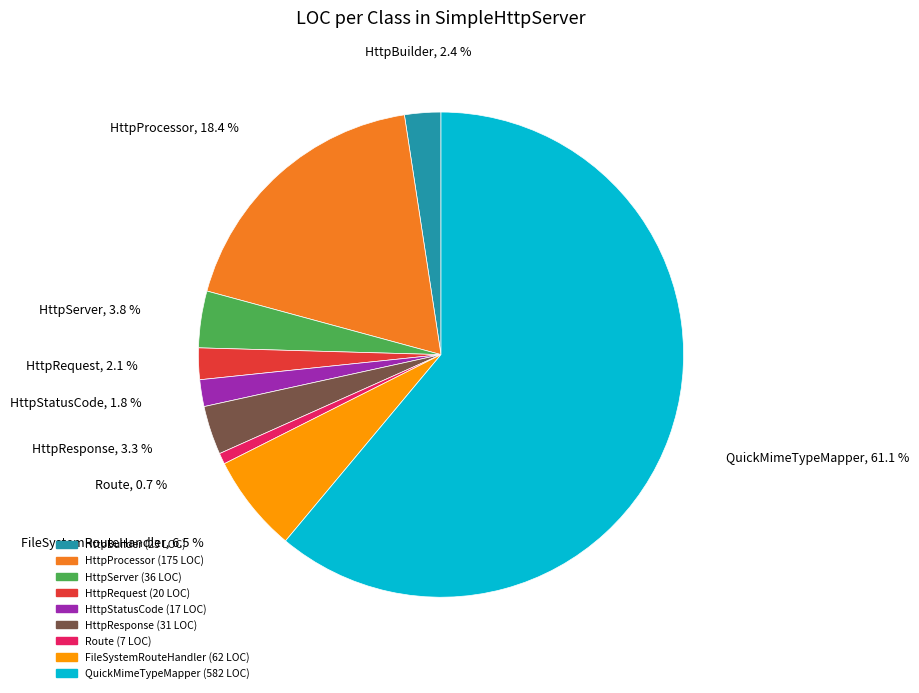

What percentage do HttpProcessor and HttpBuilder together represent?

20.8%